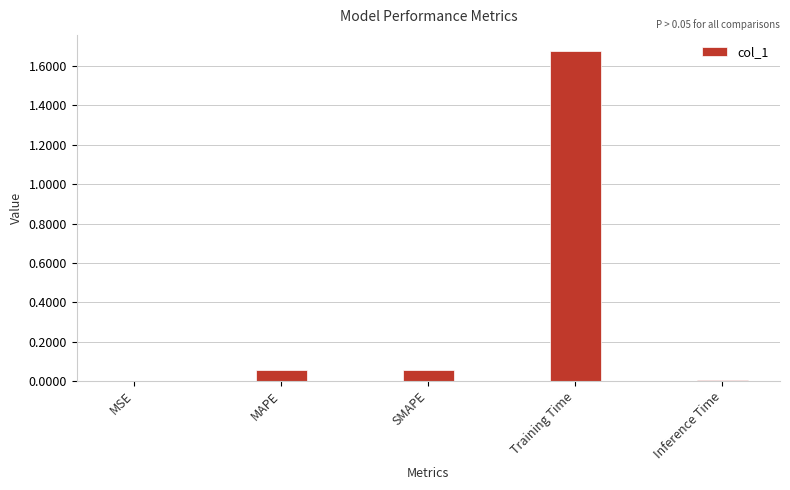

Which category has the highest value across all series?

Training Time